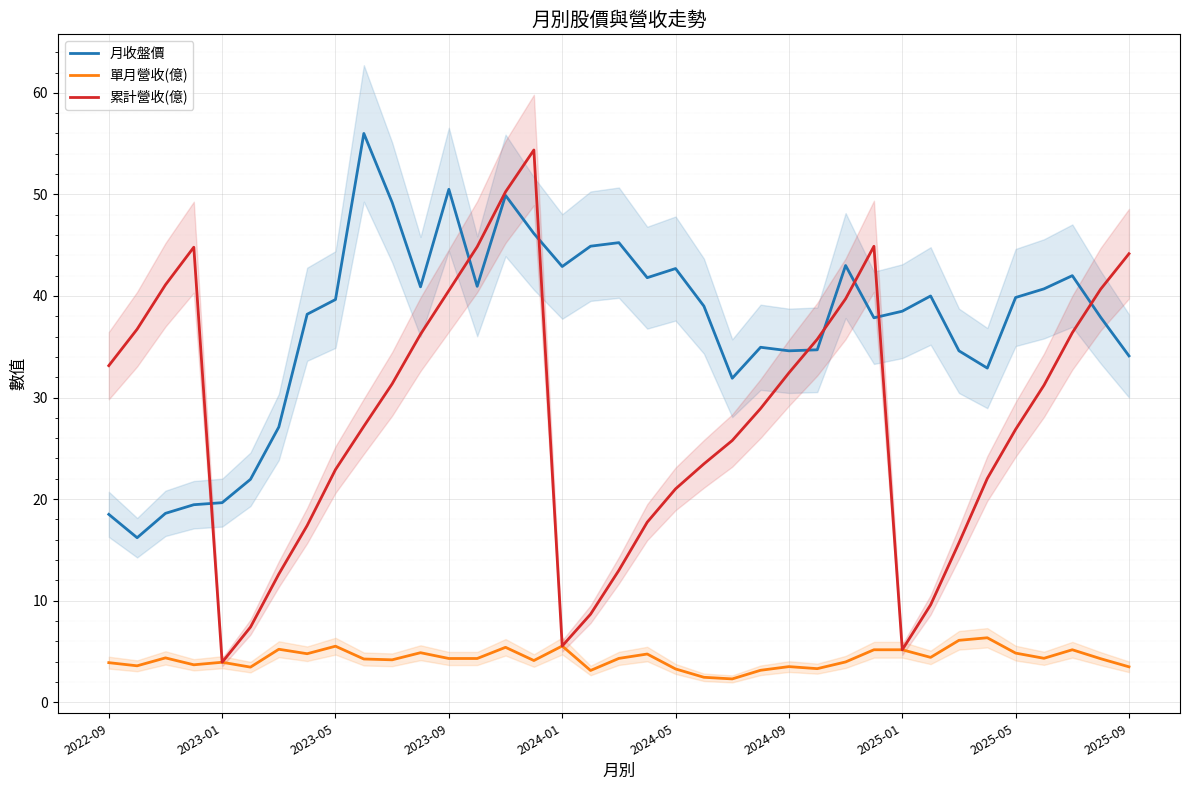

True or false: 月收盤價 and 單月營收(億) intersect in this chart.

False